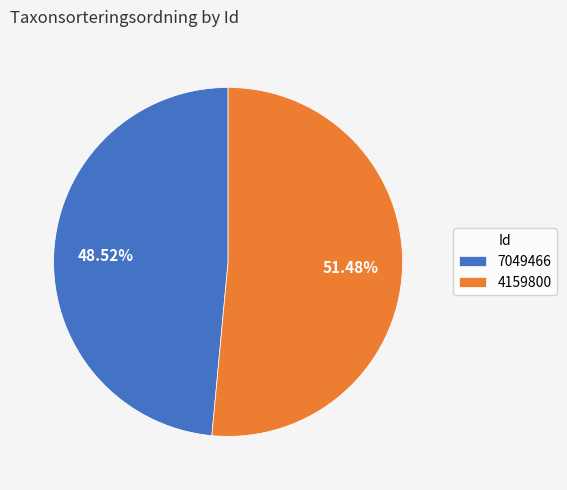

Approximately how many times larger is the value at 4159800 compared to 7049466?

1.1